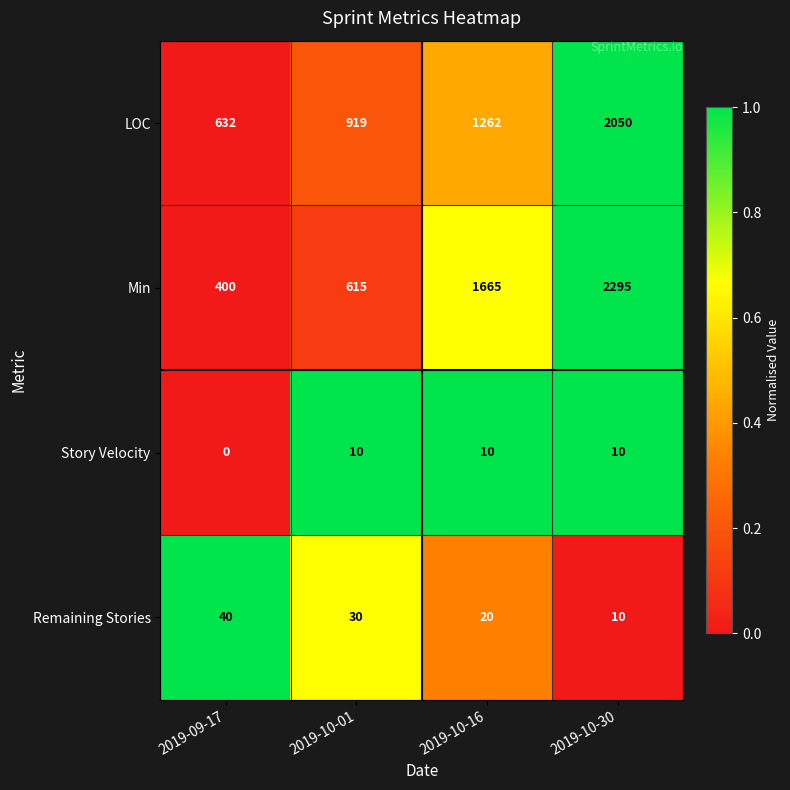

Which series has the widest spread of values?

Min